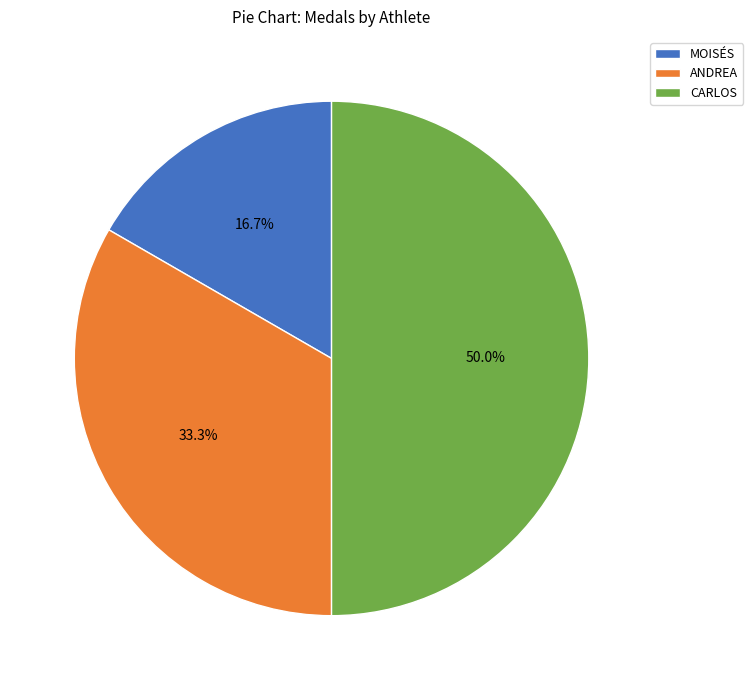

What portion of the pie excludes CARLOS?

50.0%